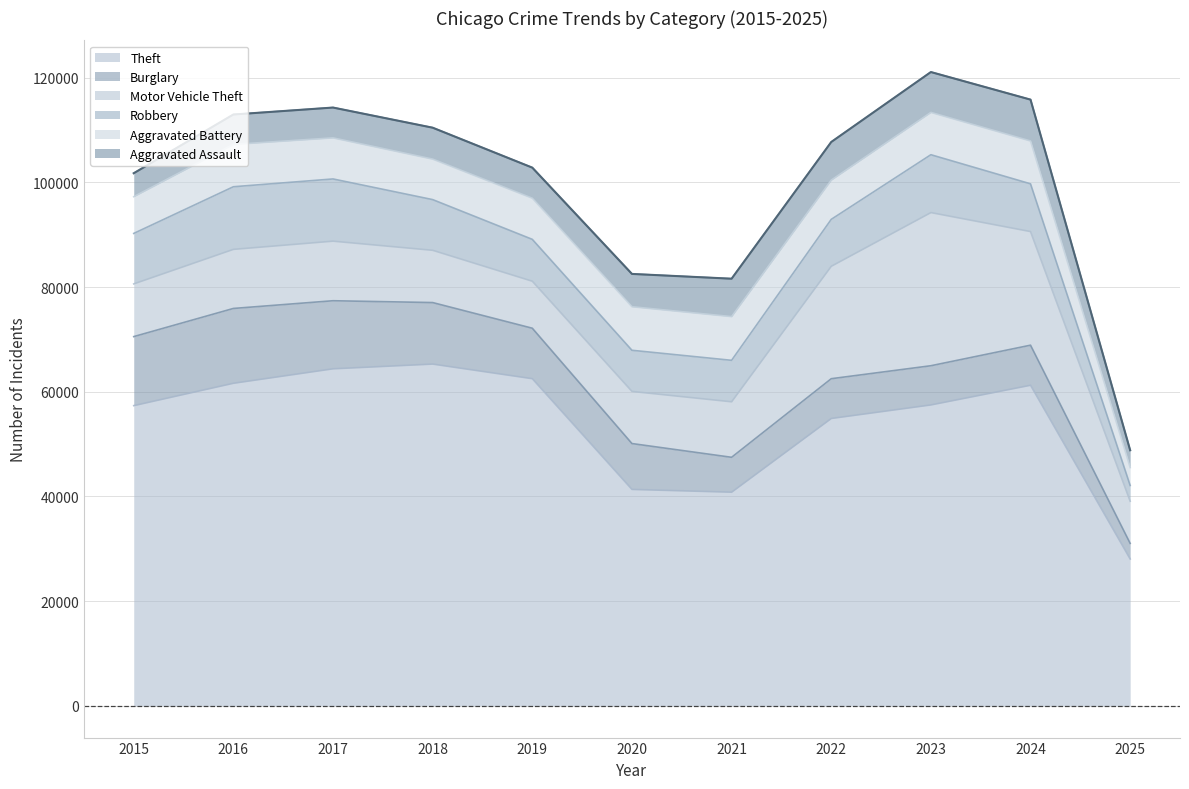

What is the total value across all series at 2020?

82508